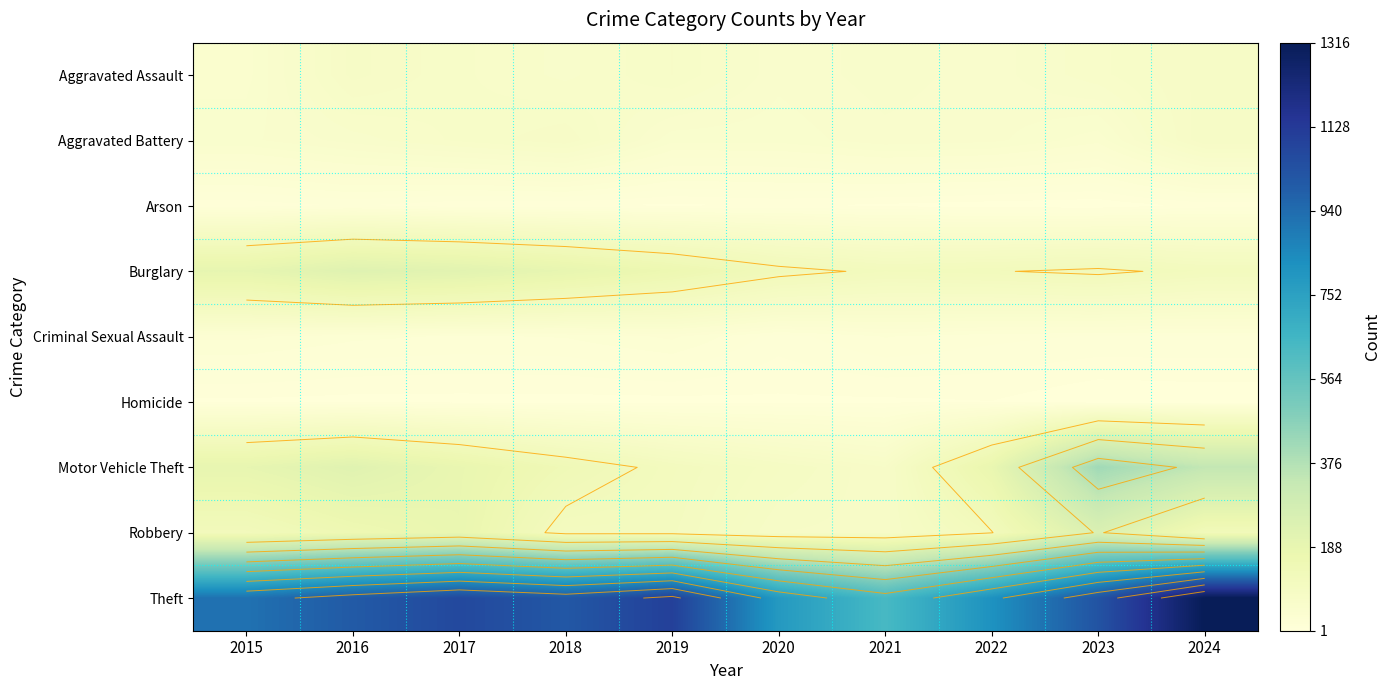

What is the difference between the maximum and minimum values in the Robbery series?

170